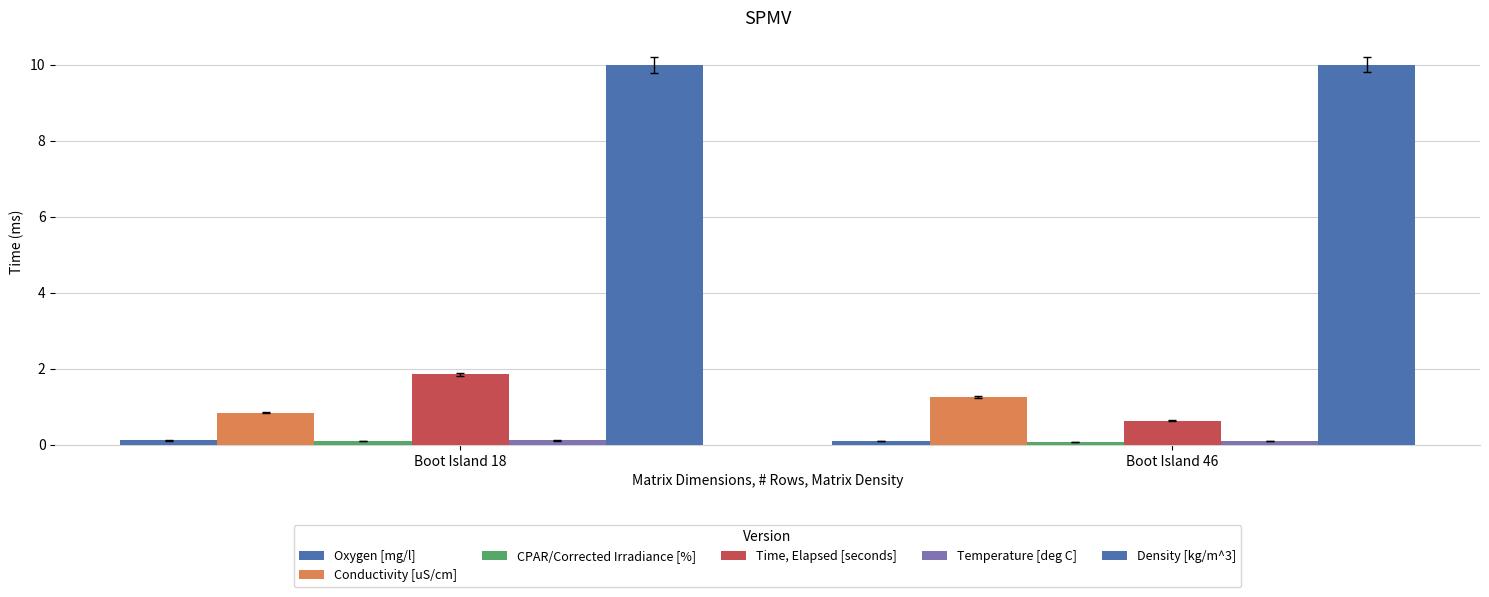

Count the Density [kg/m^3] values in the range 9 to 10.

2